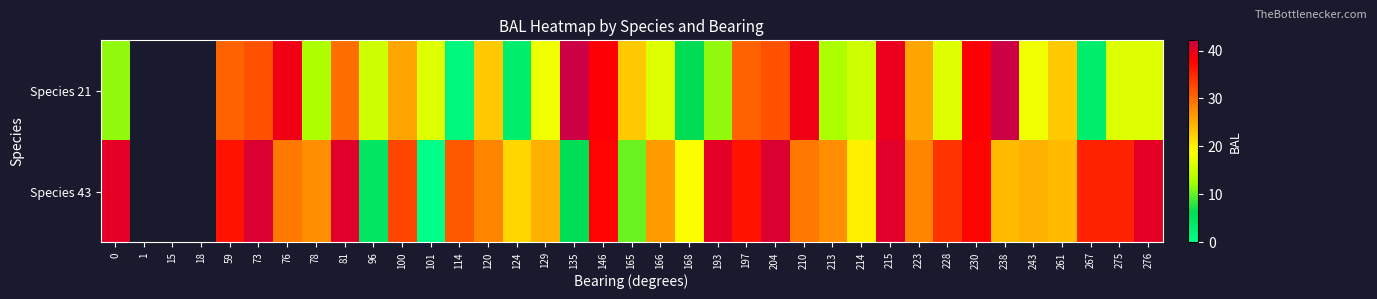

How many values in the Species 21 series exceed 17?

19